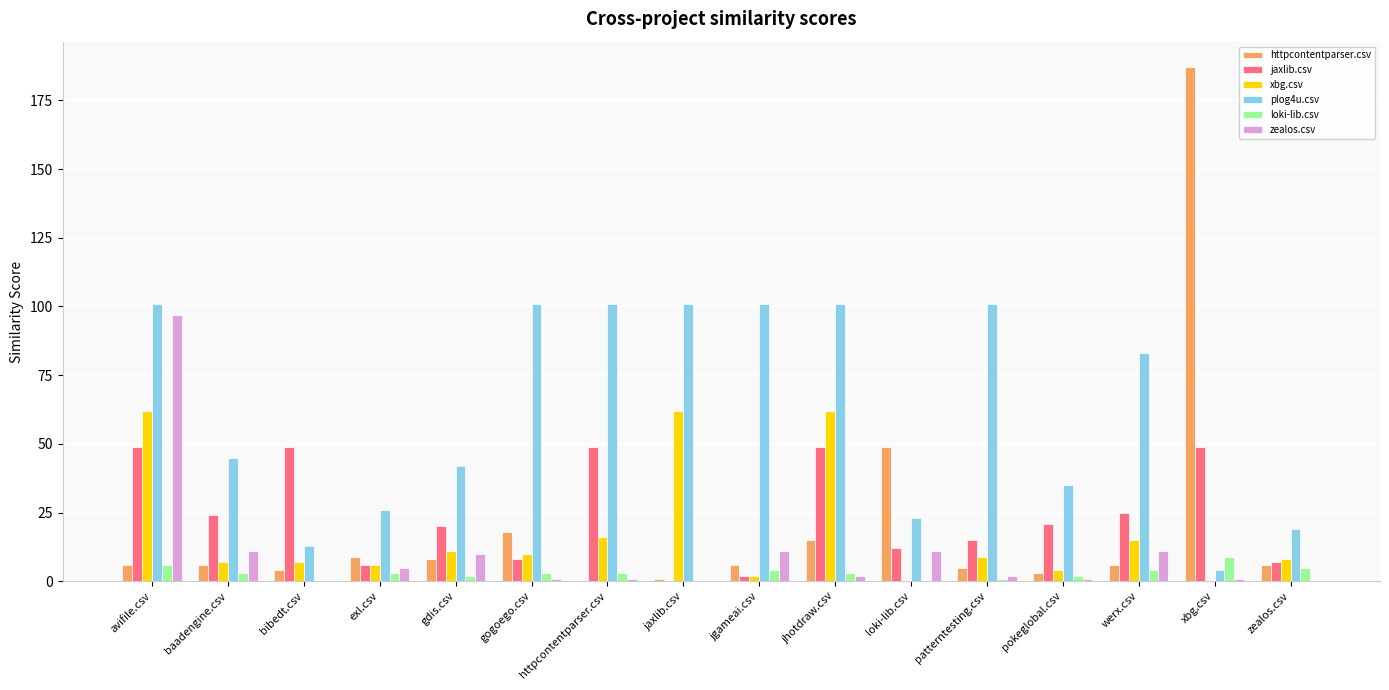

Is the value of httpcontentparser.csv at pokeglobal.csv greater than the value of jaxlib.csv at gdis.csv?

No